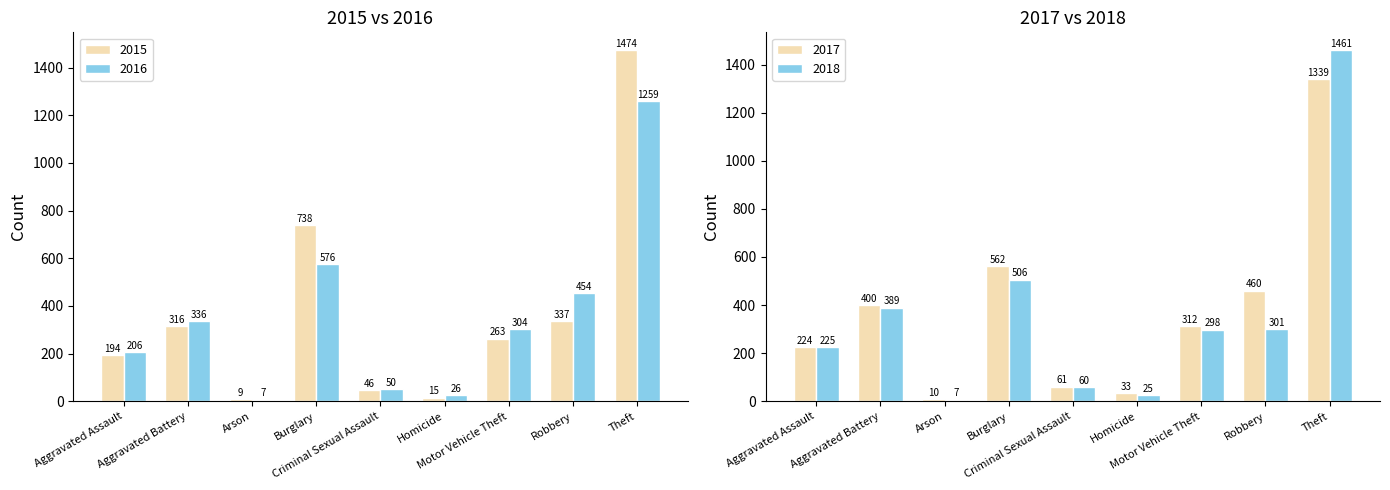

At which category does the chart reach its peak across all series?

Theft